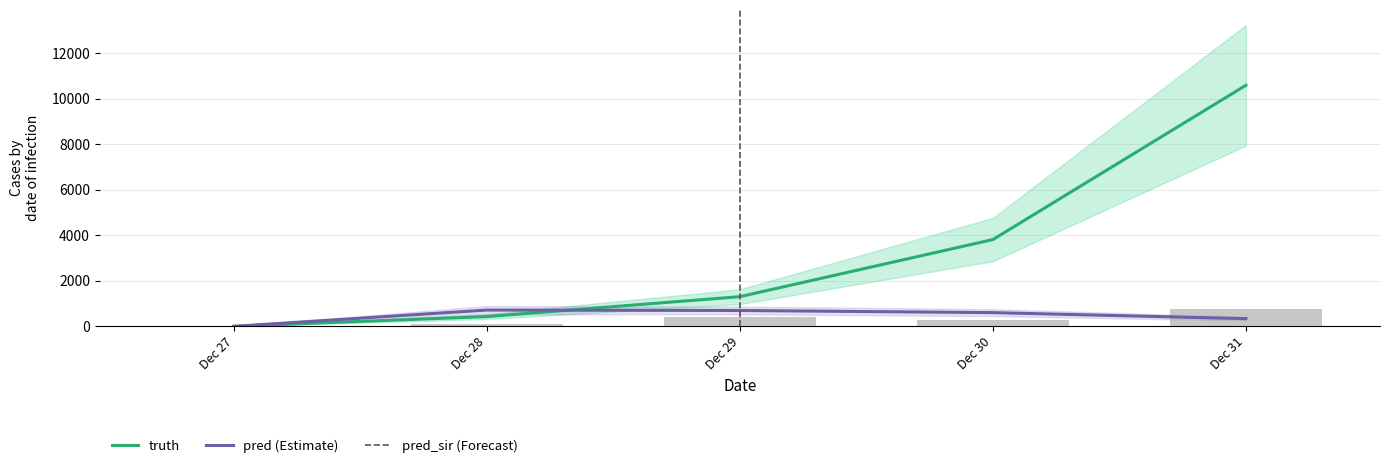

The value of pred_sir at Dec 30 is 602. True or false?

True